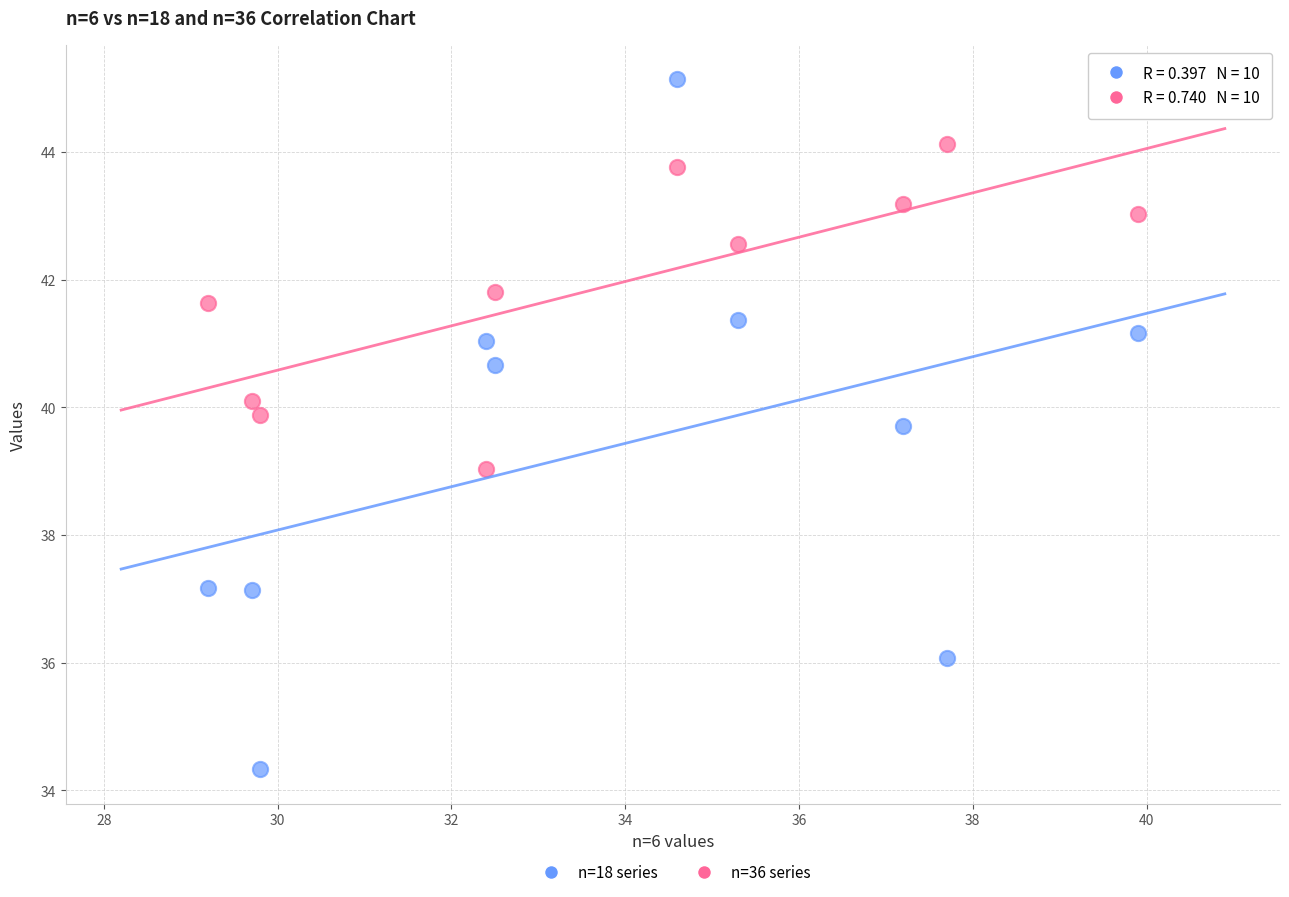

Across all data points, what is the range of Y values (max minus min)?

10.8